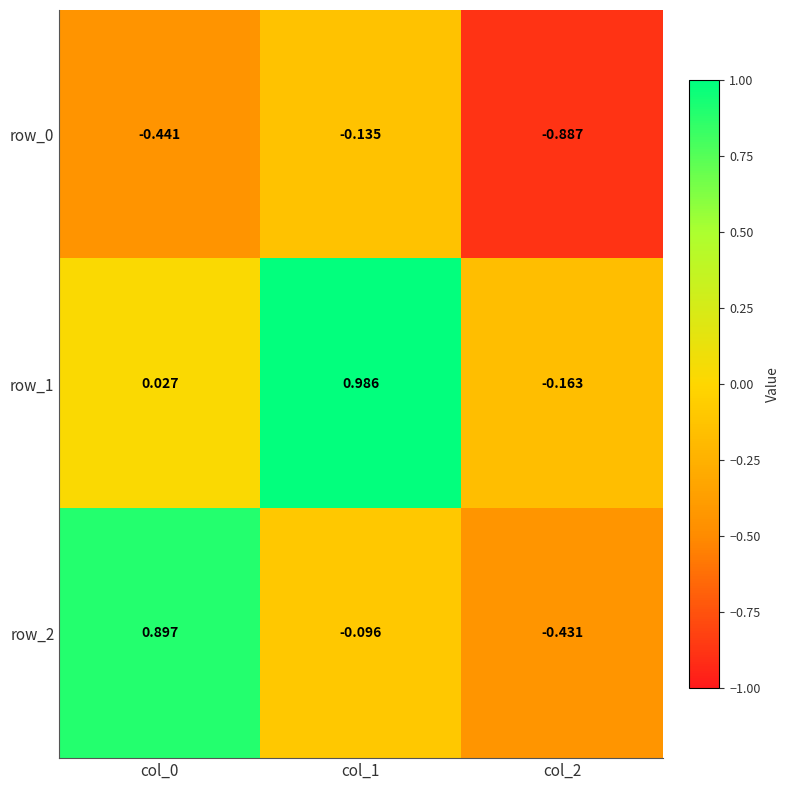

What is the spread (max minus min) of values at col_0?

1.3